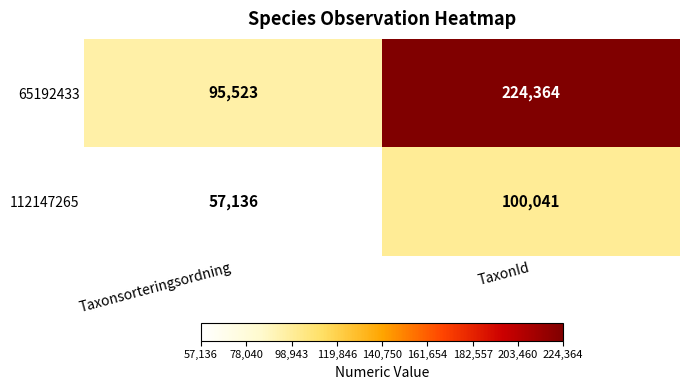

Which series has the largest total across all categories?

65192433